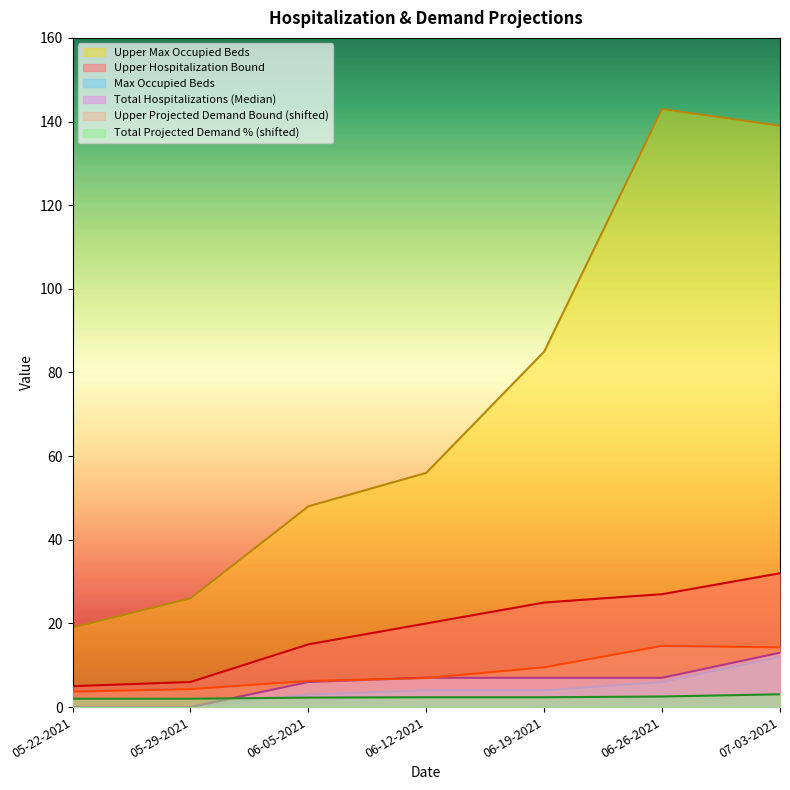

What position from the left is 06-12-2021?

4